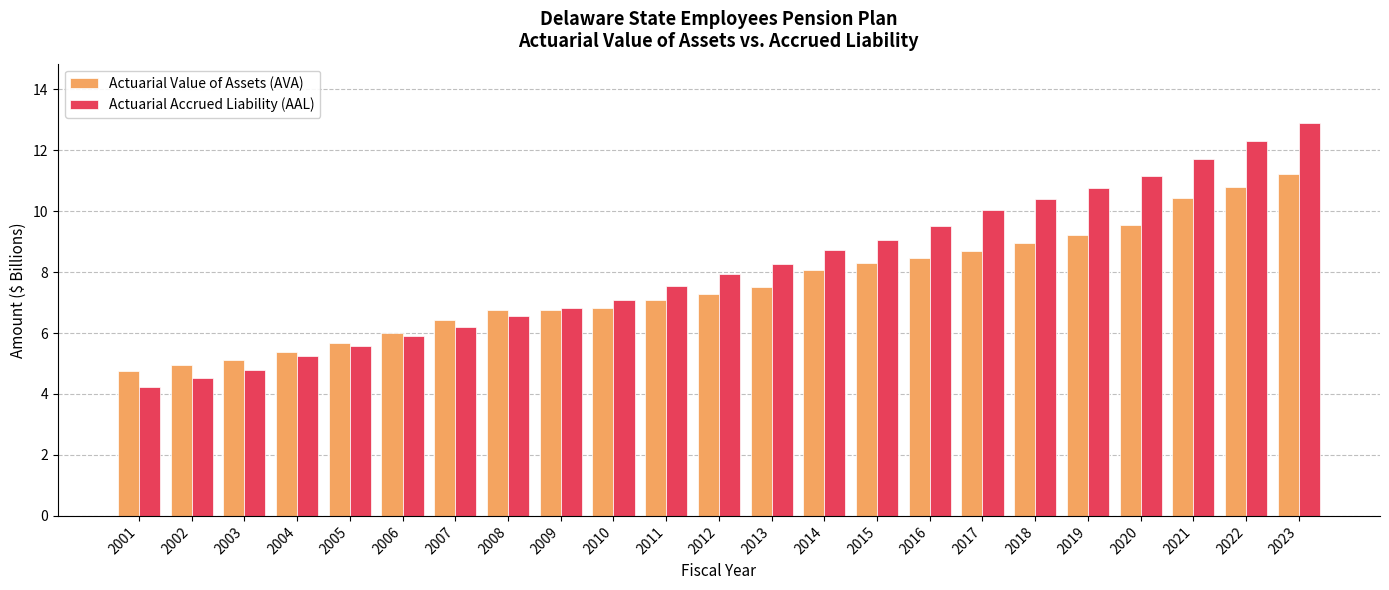

List the labels in order of Actuarial Accrued Liability (AAL) value, smallest first.

2001, 2002, 2003, 2004, 2005, 2006, 2007, 2008, 2009, 2010, 2011, 2012, 2013, 2014, 2015, 2016, 2017, 2018, 2019, 2020, 2021, 2022, 2023